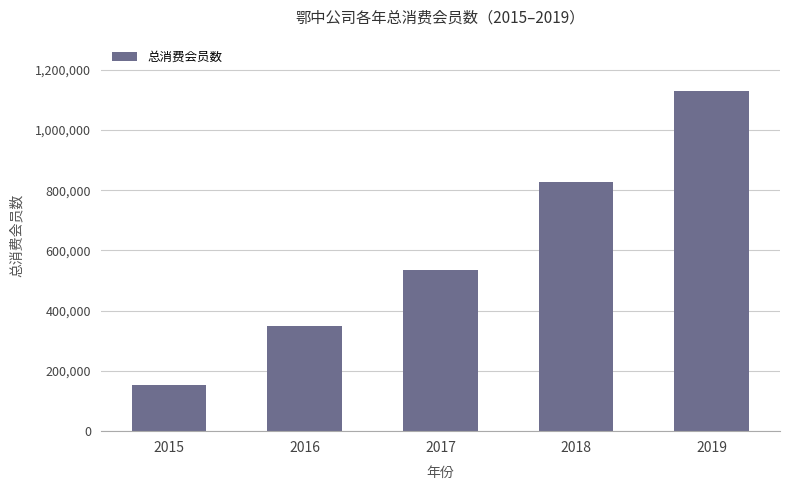

Rank the categories by value from lowest to highest.

2015, 2016, 2017, 2018, 2019